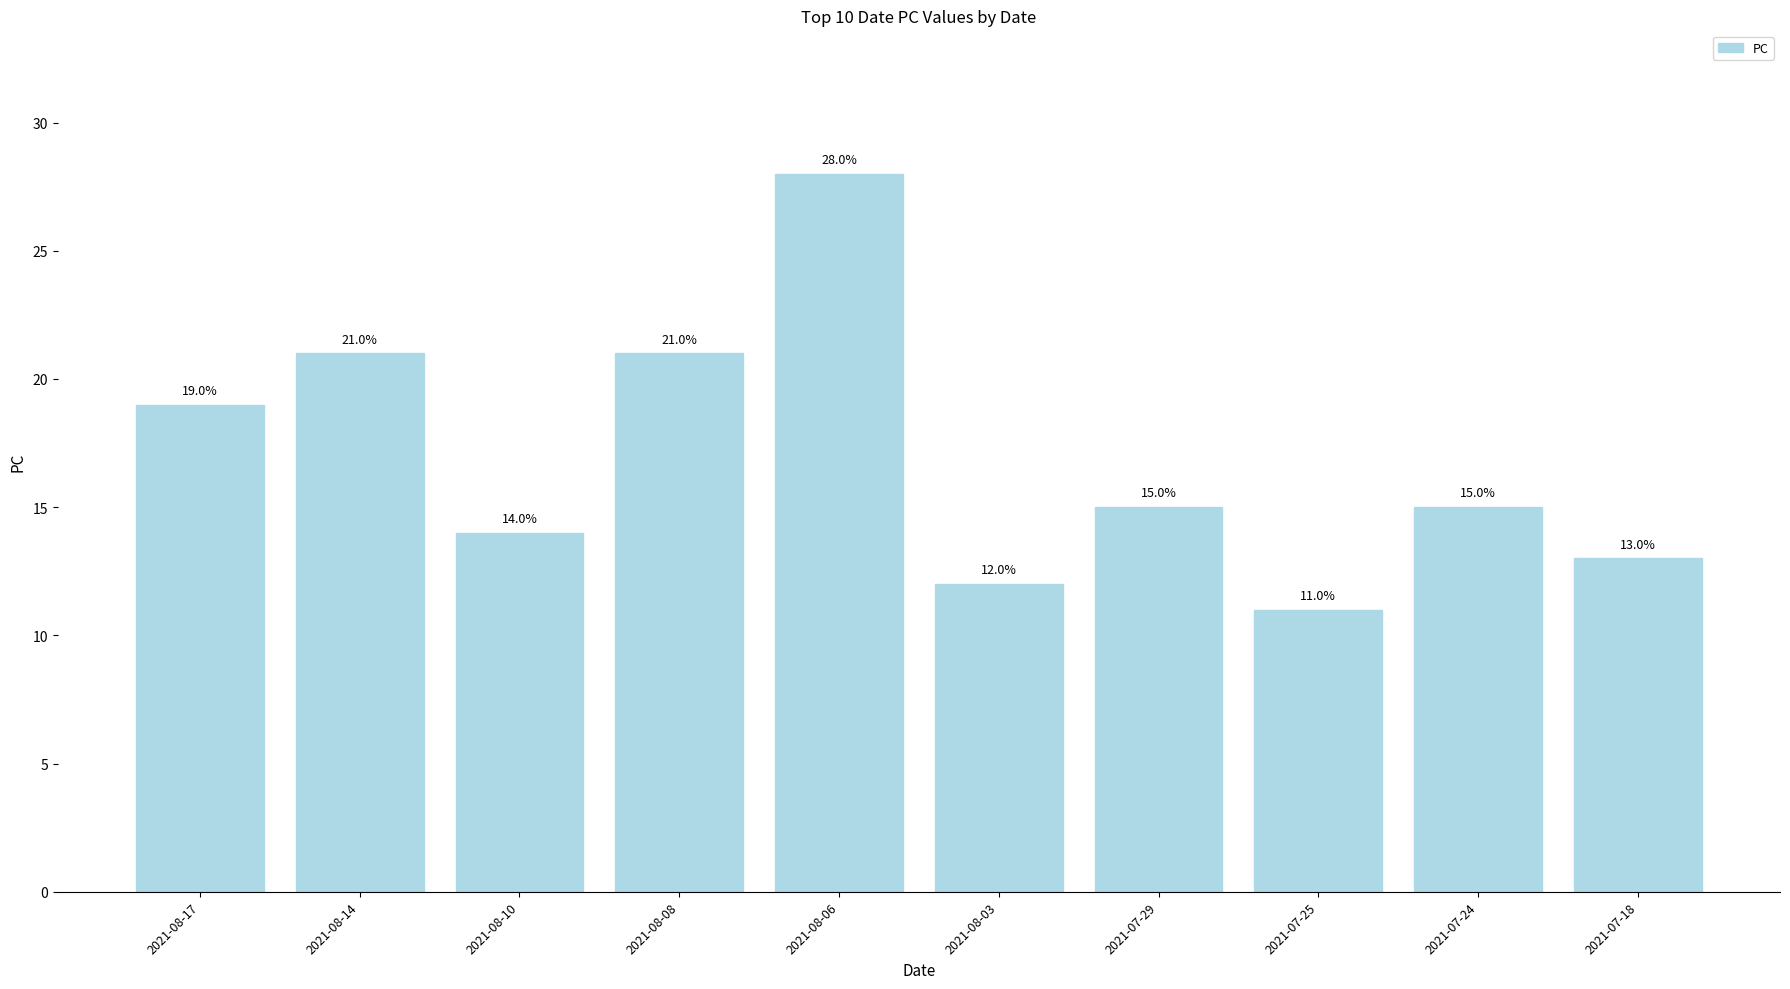

Reading left to right, what are all the values shown in this chart?

2021-08-17=19	2021-08-14=21	2021-08-10=14	2021-08-08=21	2021-08-06=28	2021-08-03=12	2021-07-29=15	2021-07-25=11	2021-07-24=15	2021-07-18=13